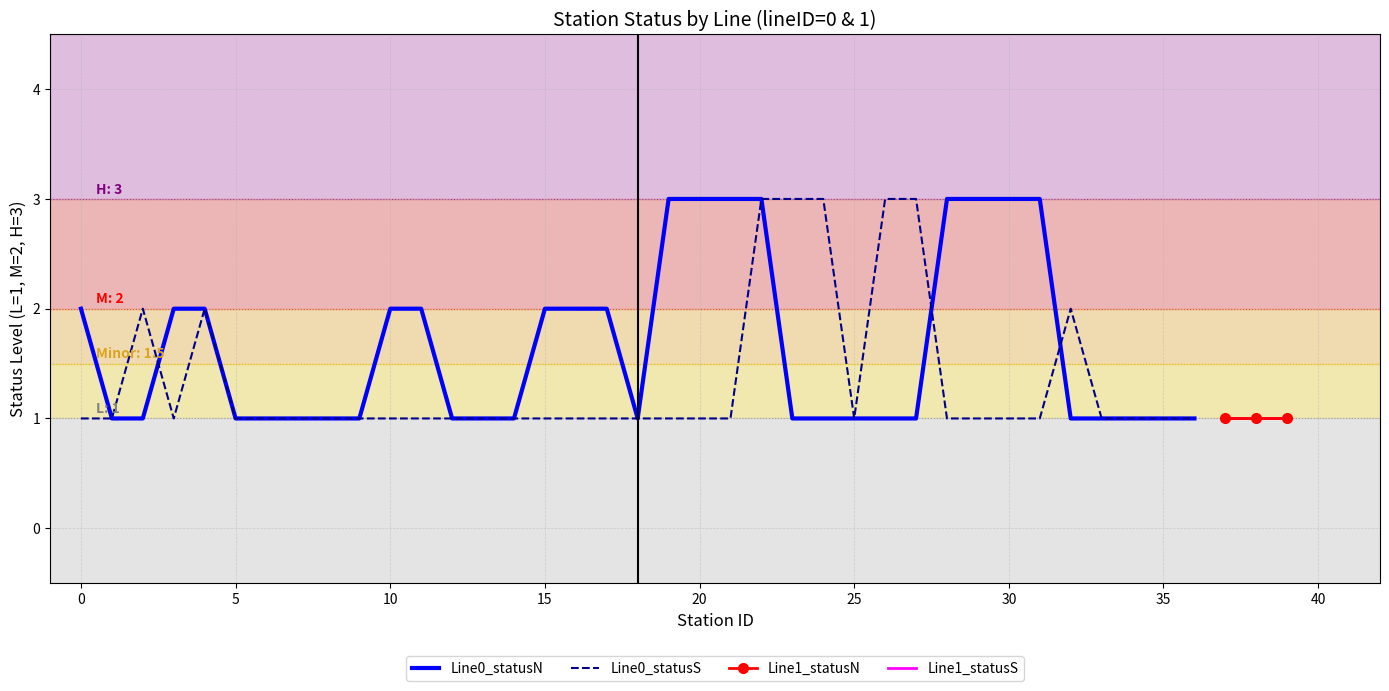

Reading right to left, extract all data points from this chart.

statusN_numeric: 36=1	35=1	34=1	33=1	32=1	31=3	30=3	29=3	28=3	27=1	26=1	25=1	24=1	23=1	22=3	21=3	20=3	19=3	18=1	17=2	16=2	15=2	14=1	13=1	12=1	11=2	10=2	9=1	8=1	7=1	6=1	5=1	4=2	3=2	2=1	1=1	0=2
statusS_numeric: 36=1	35=1	34=1	33=1	32=2	31=1	30=1	29=1	28=1	27=3	26=3	25=1	24=3	23=3	22=3	21=1	20=1	19=1	18=1	17=1	16=1	15=1	14=1	13=1	12=1	11=1	10=1	9=1	8=1	7=1	6=1	5=1	4=2	3=1	2=2	1=1	0=1